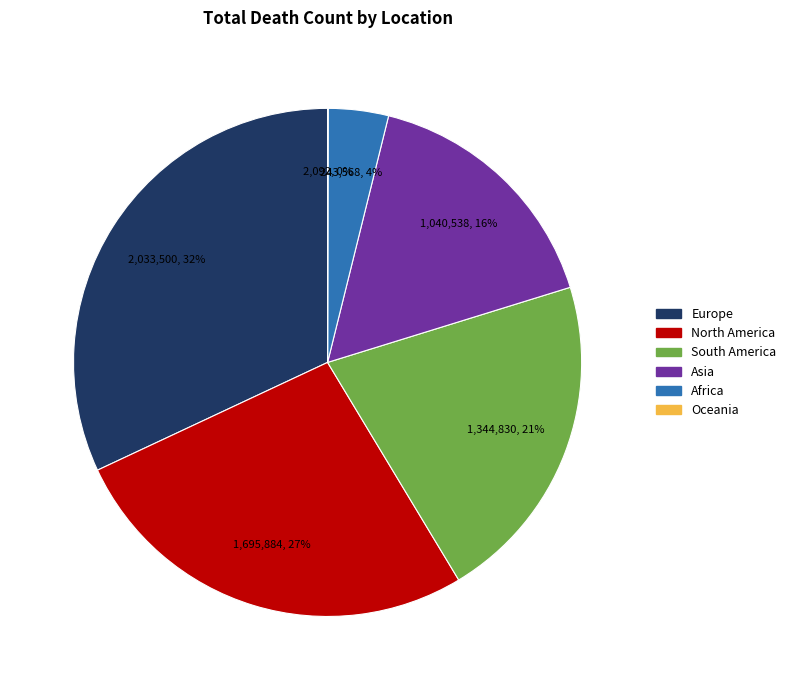

Does any single category account for the majority?

No